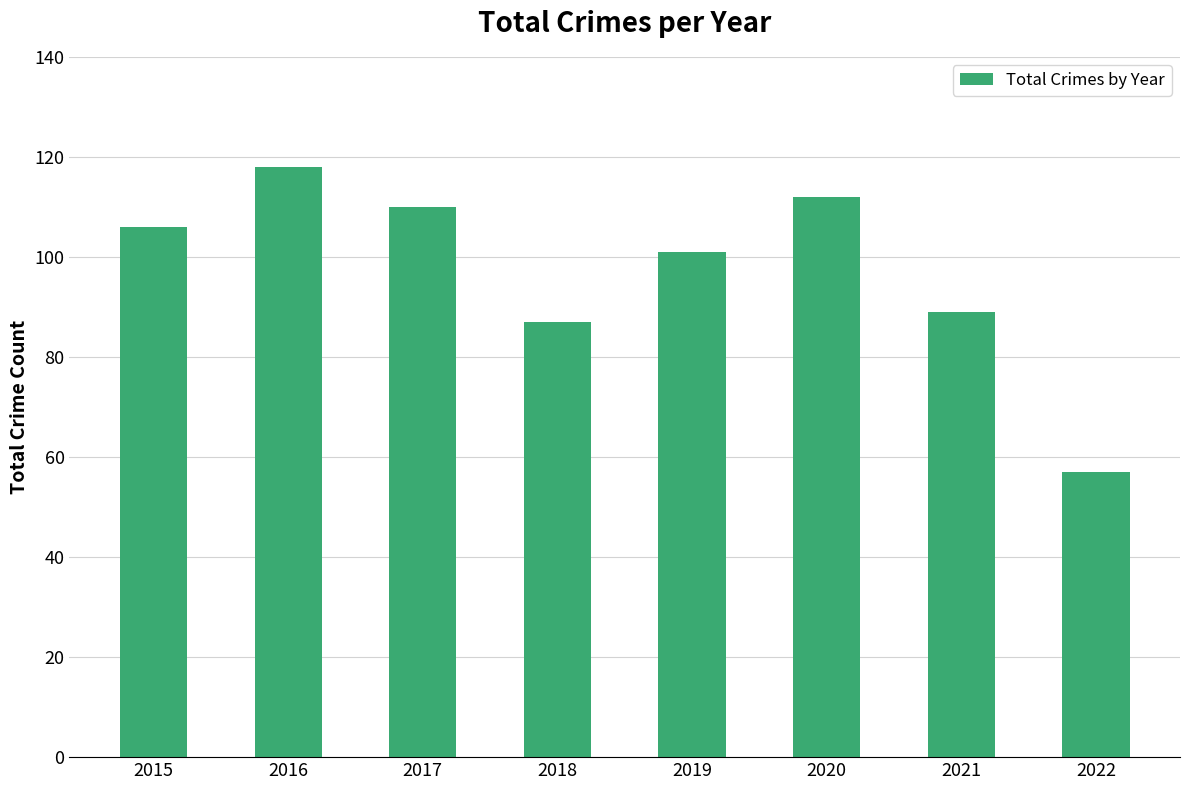

Rank the categories by value from highest to lowest.

2016, 2020, 2017, 2015, 2019, 2021, 2018, 2022